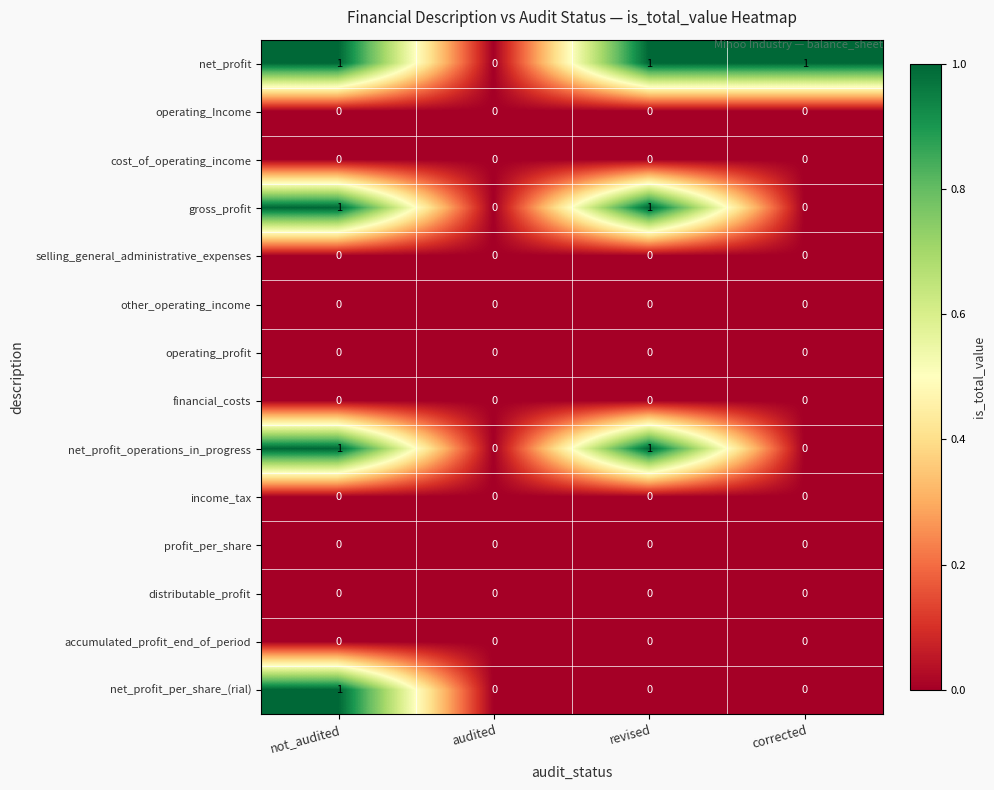

Which series changed the most between not_audited and revised?

net_profit_per_share_(rial)